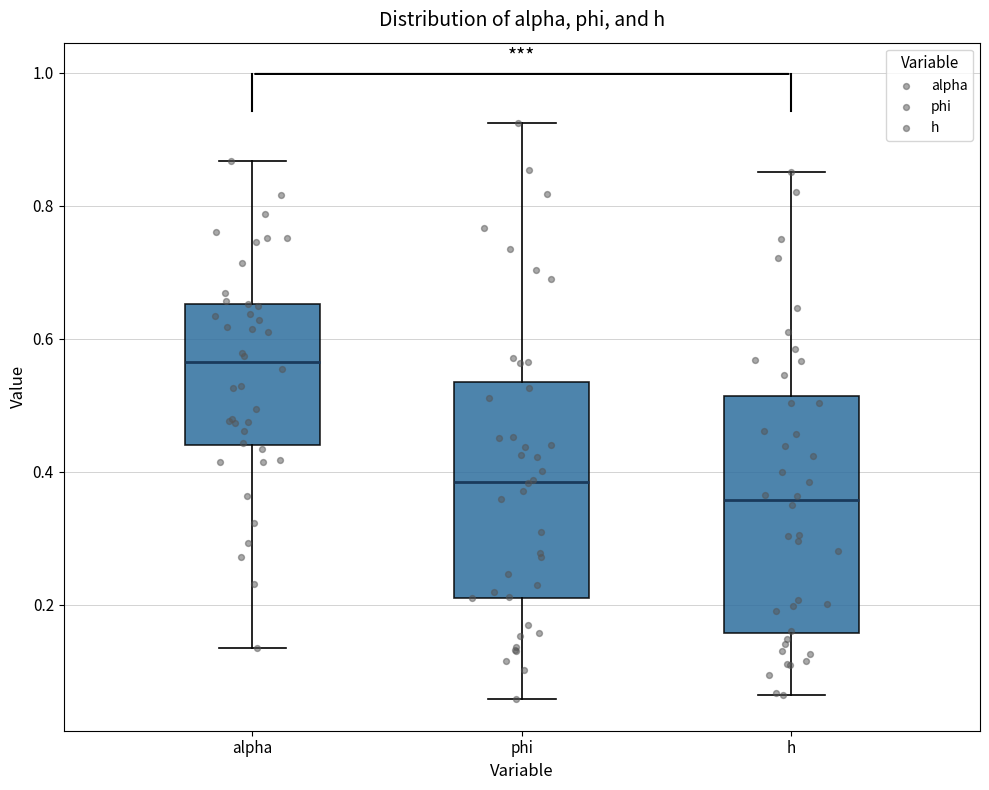

Reading left to right, read every box against the y-axis: the position of its median line, the range the box covers, and the ends of its whiskers. The values are not printed on the chart, so give them approximately, as read against the axis.

alpha: median 0.56, box 0.44 to 0.66, whiskers 0.14 to 0.86
phi: median 0.38, box 0.22 to 0.54, whiskers 0.06 to 0.92
h: median 0.36, box 0.16 to 0.52, whiskers 0.06 to 0.86